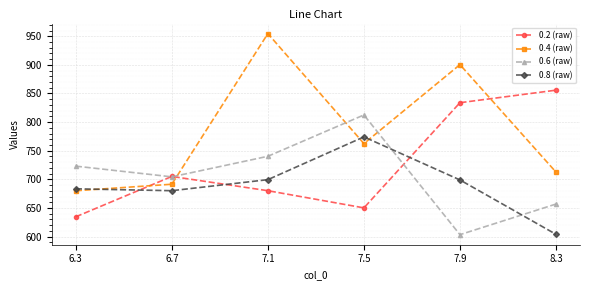

How many categories are shown in the chart?

6